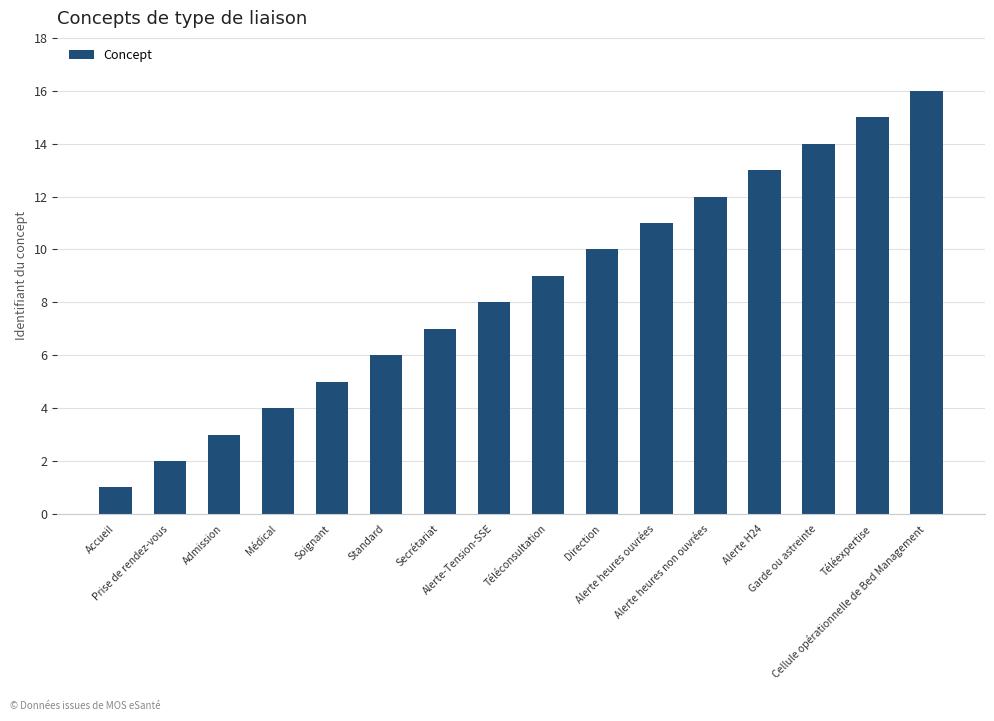

Are the bars grouped side by side (vs. stacked)?

No